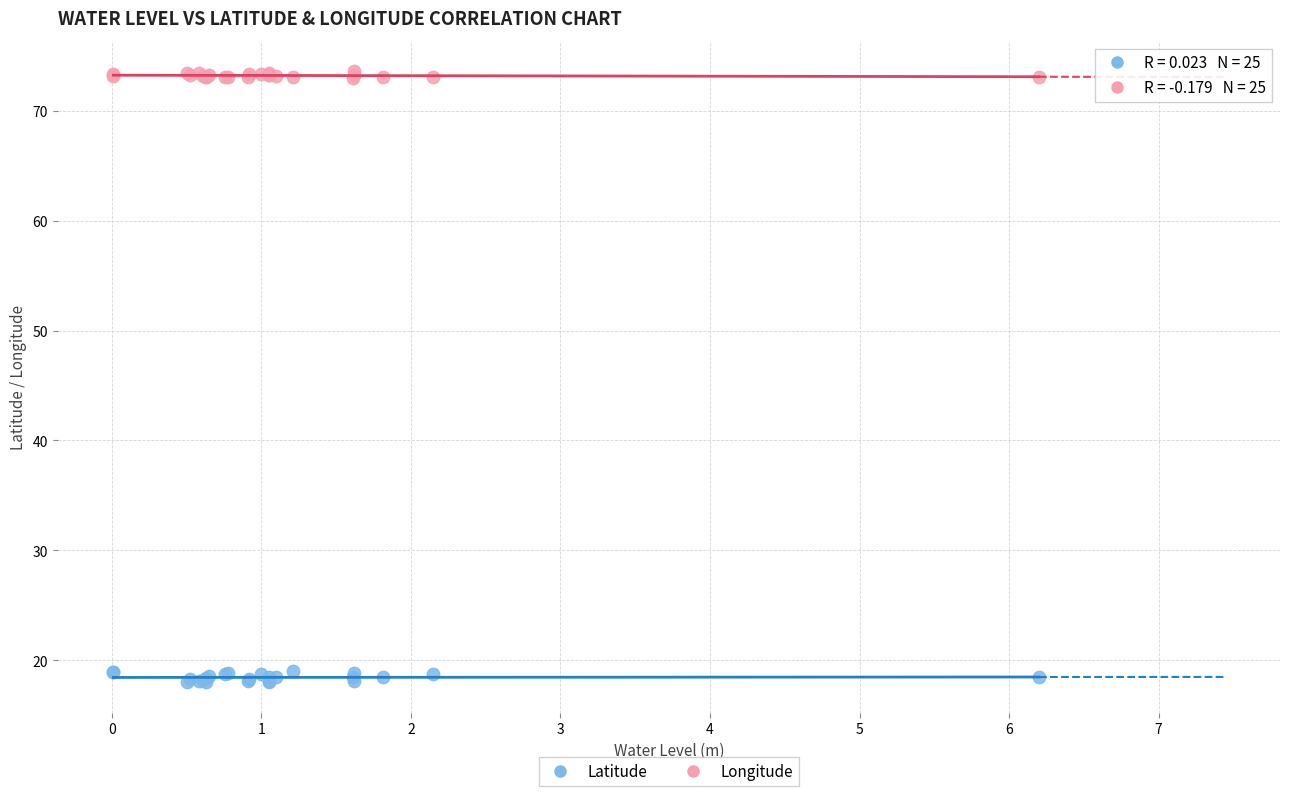

What is the X range (max minus min) for the scatter plot?

6.2